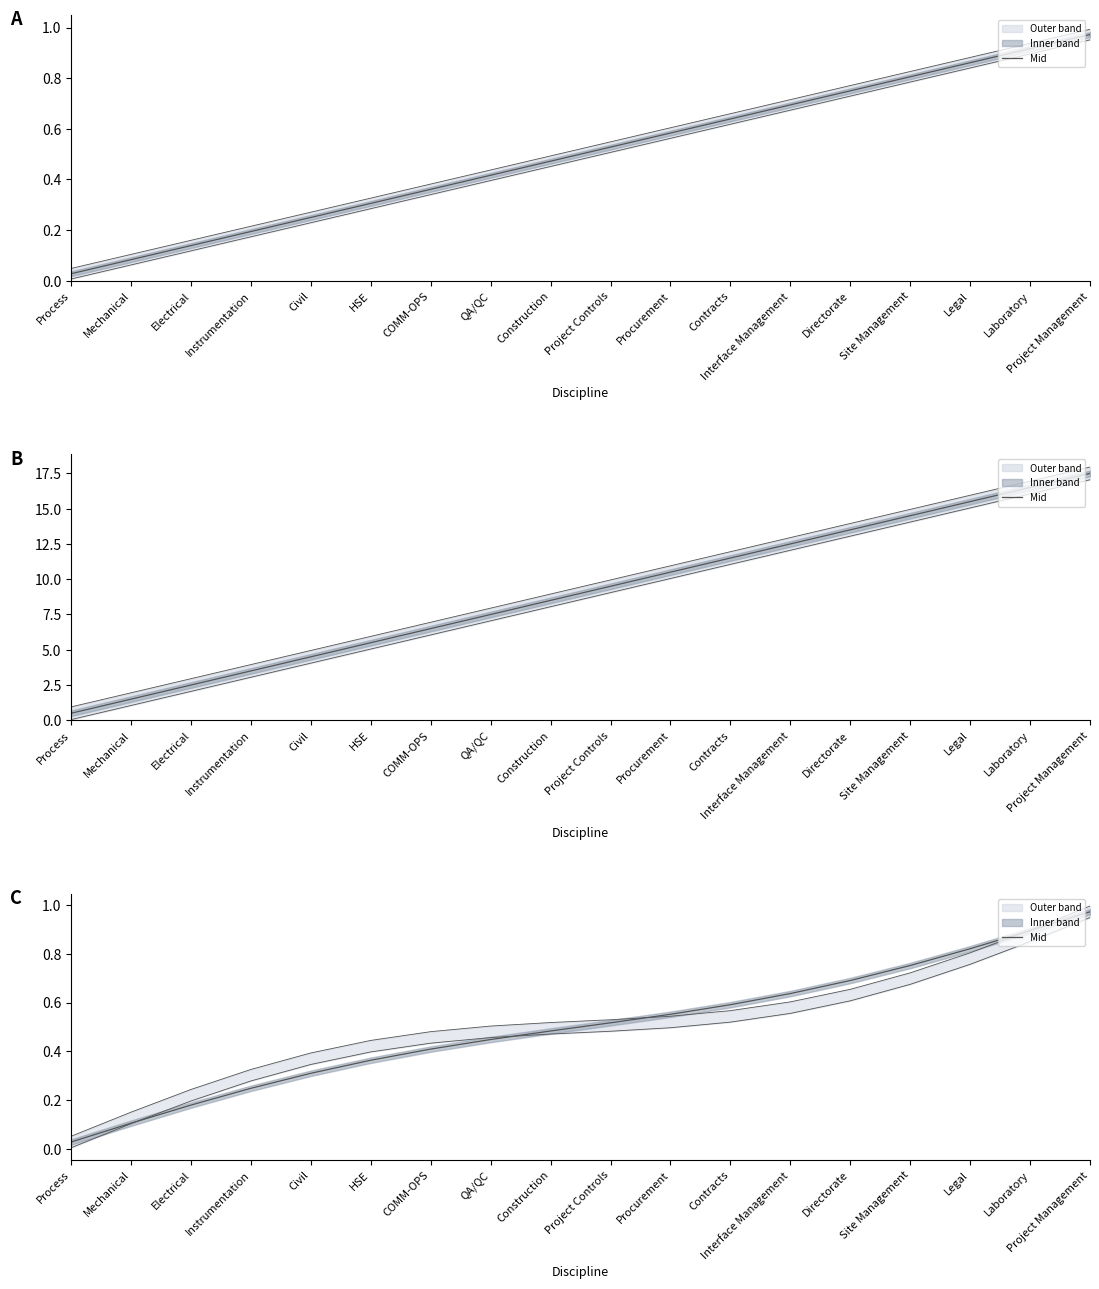

Which label corresponds to the largest value in the chart?

Project Management